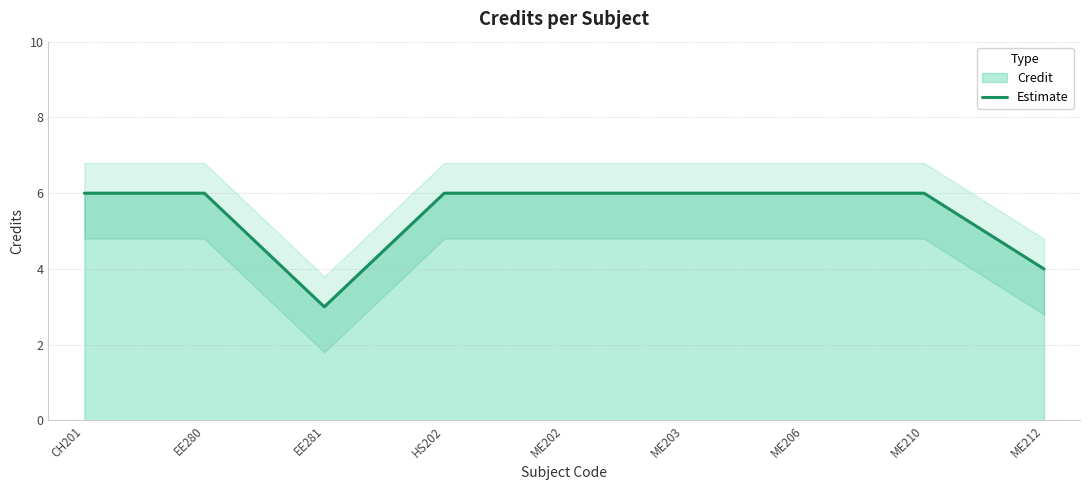

What is the greatest value displayed?

6